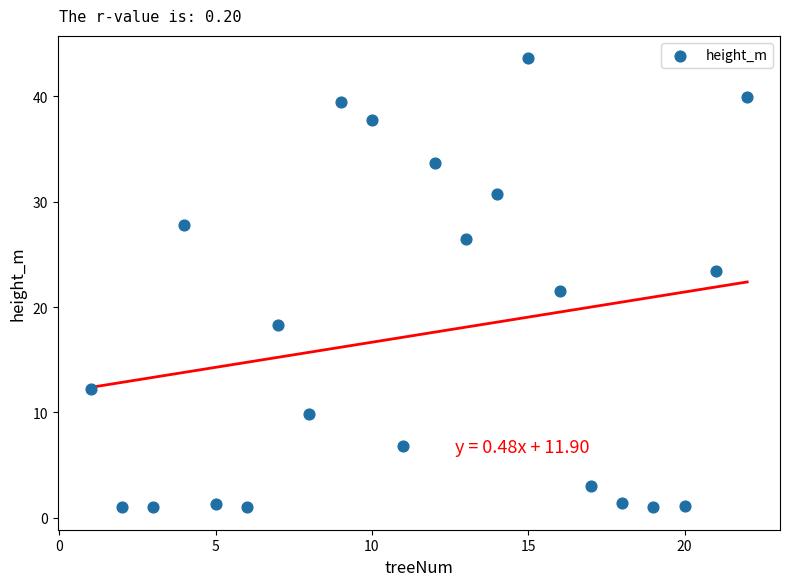

What is the range of X values (max minus min)?

21.0